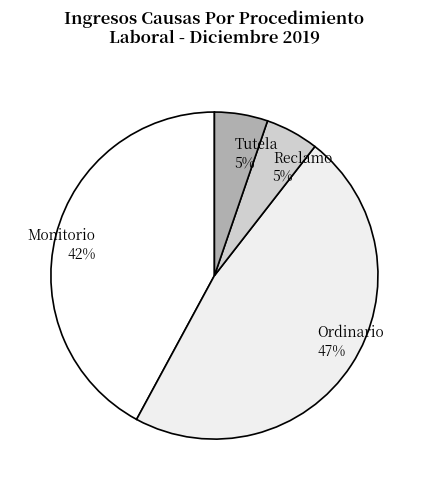

How many slices are in this pie chart?

4